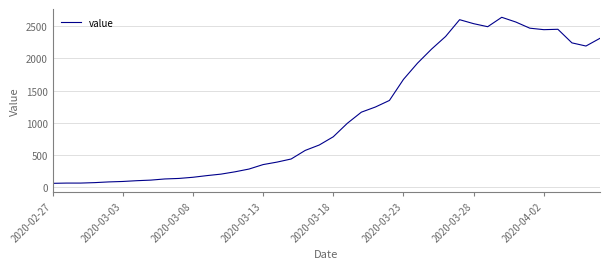

What is the difference between the maximum and minimum values?

2578